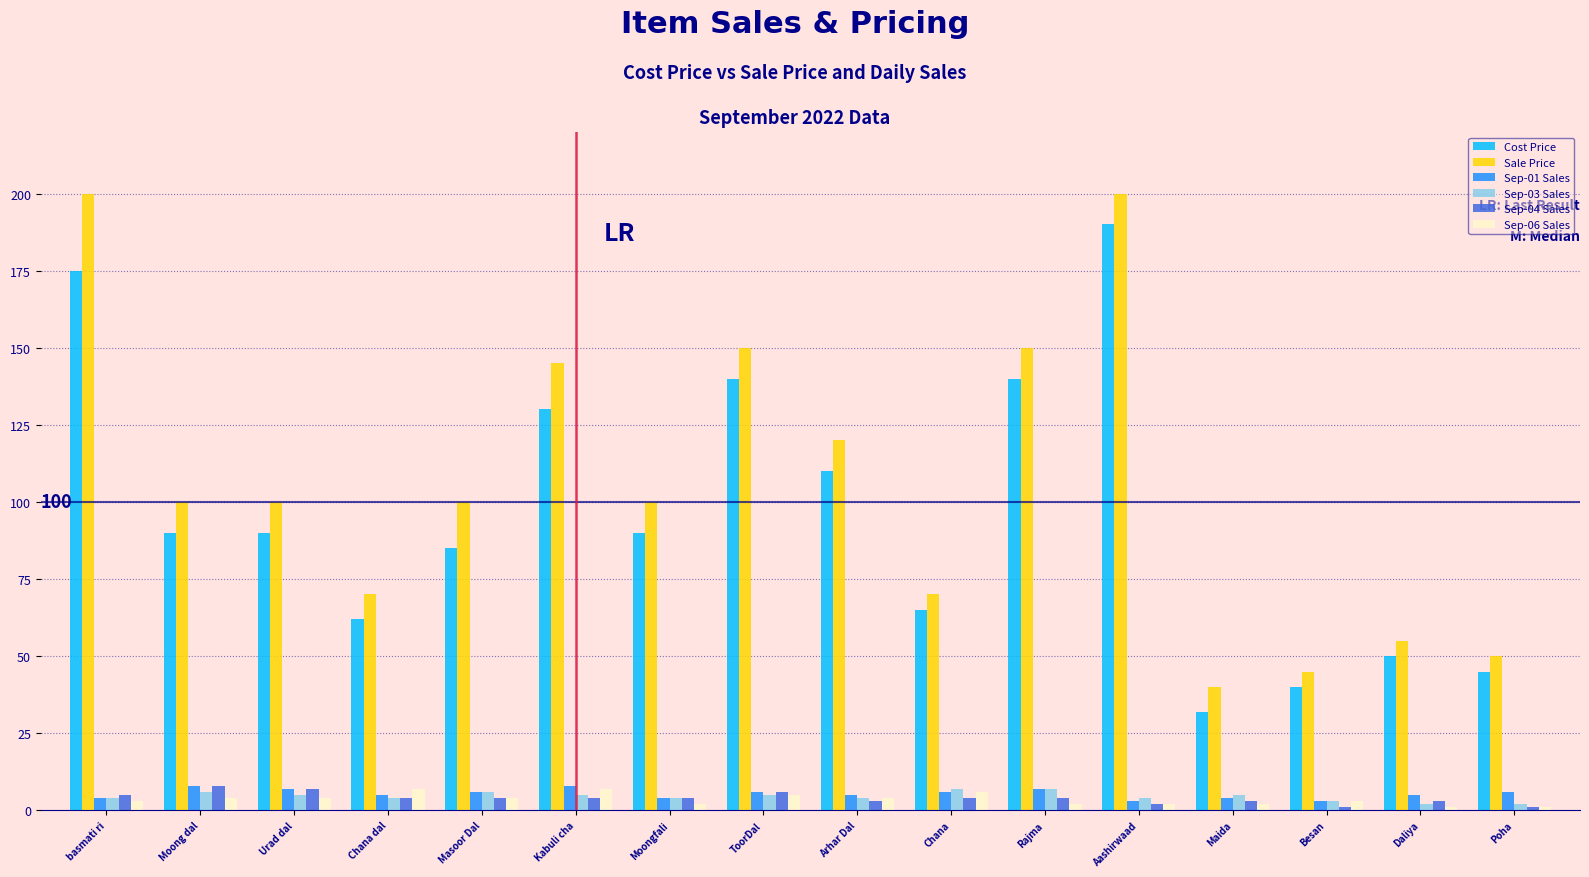

What are all the series names shown in the legend?

Cost Price, Sale Price, Sep-01 Sales, Sep-03 Sales, Sep-04 Sales, Sep-06 Sales